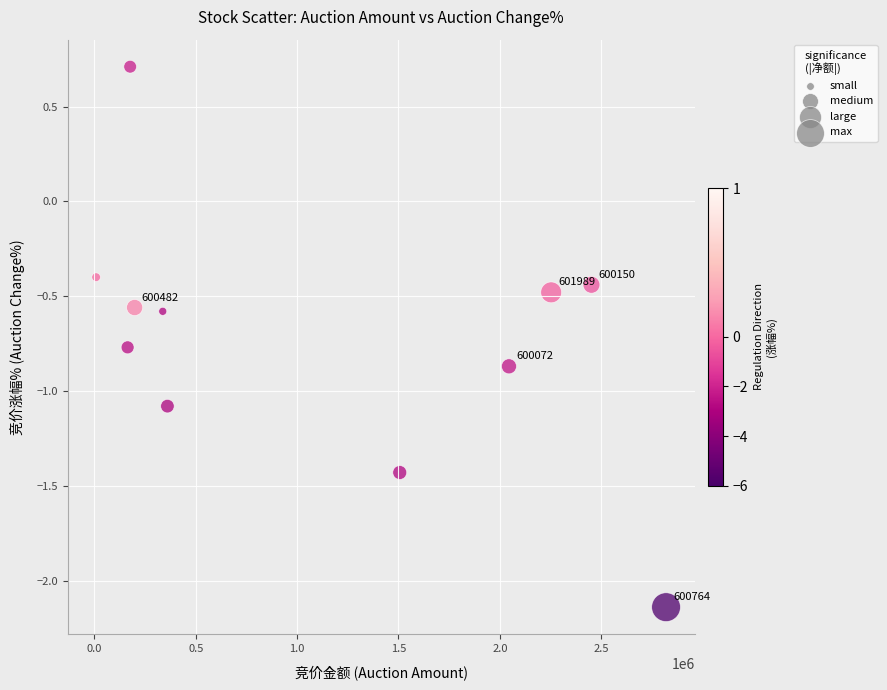

What is the average X value?

1120164.4